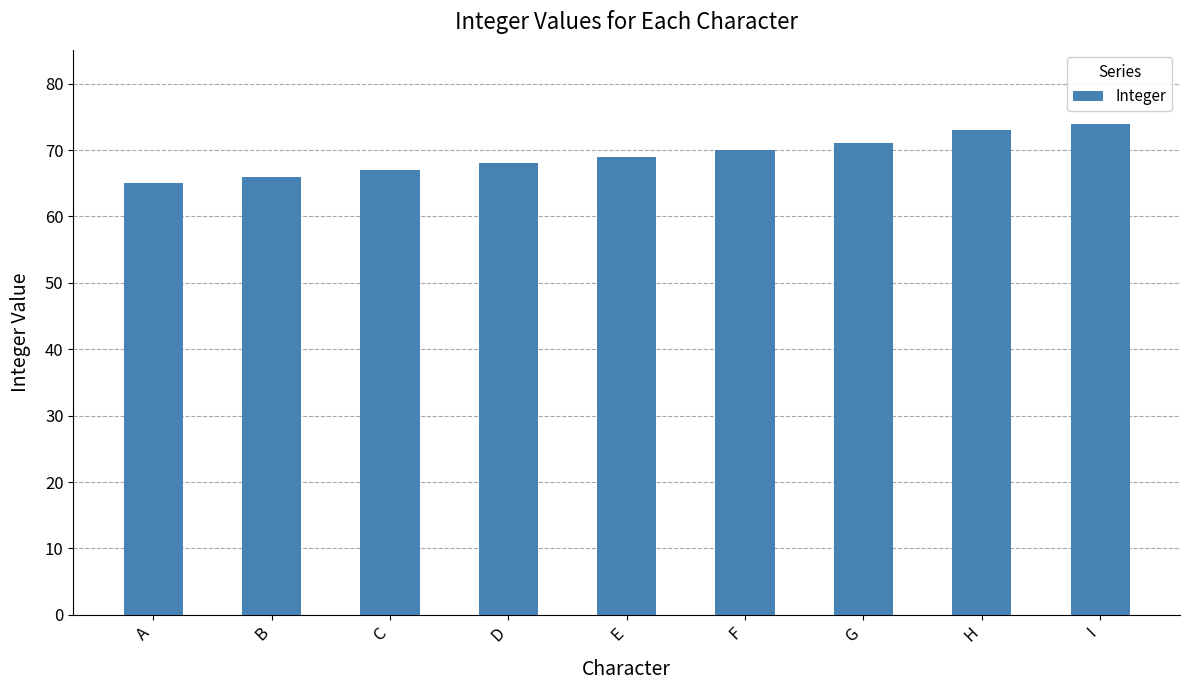

True or false: the data shows 33 at G.

False